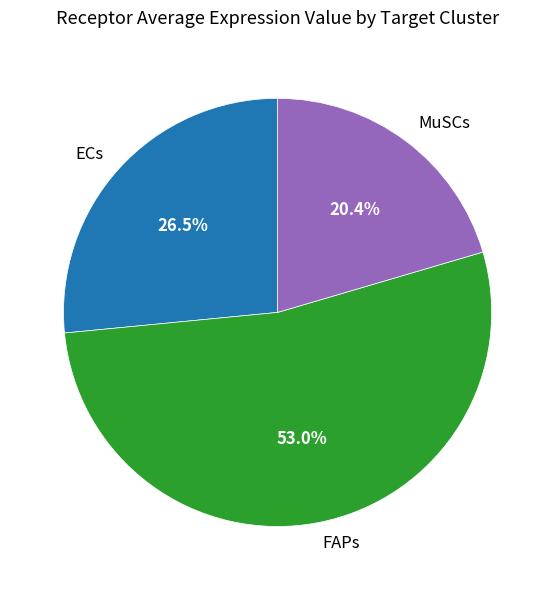

Which has a higher value, ECs or FAPs?

FAPs